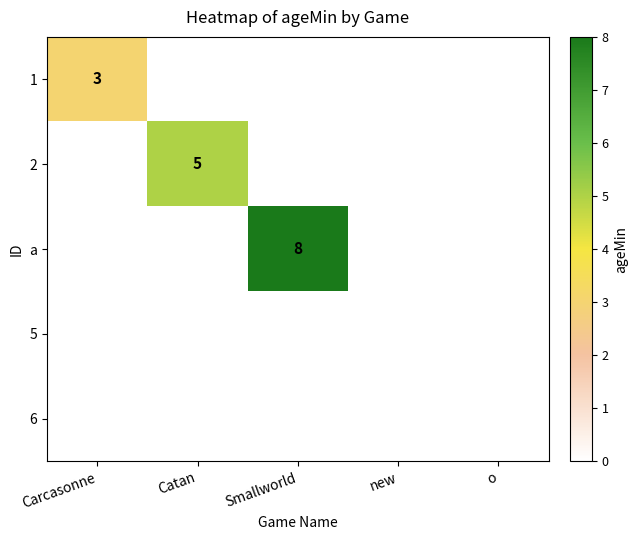

True or false: a has a value of 6 at Smallworld.

False